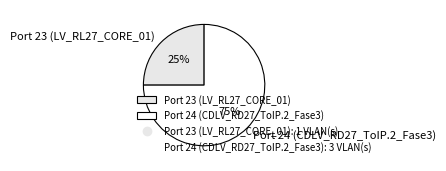

What is the ratio of the value at Port 24 (CDLV_RD27_ToIP.2_Fase3) to the value at Port 23 (LV_RL27_CORE_01)?

3.0